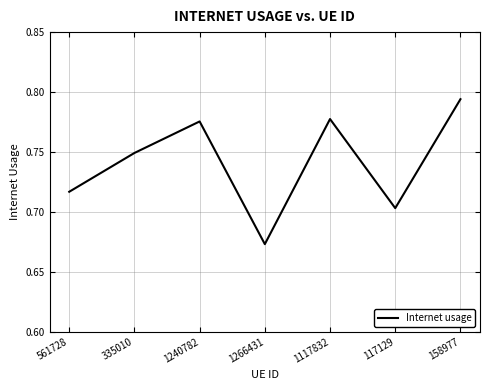

At which label is the value closest to 0?

1266431